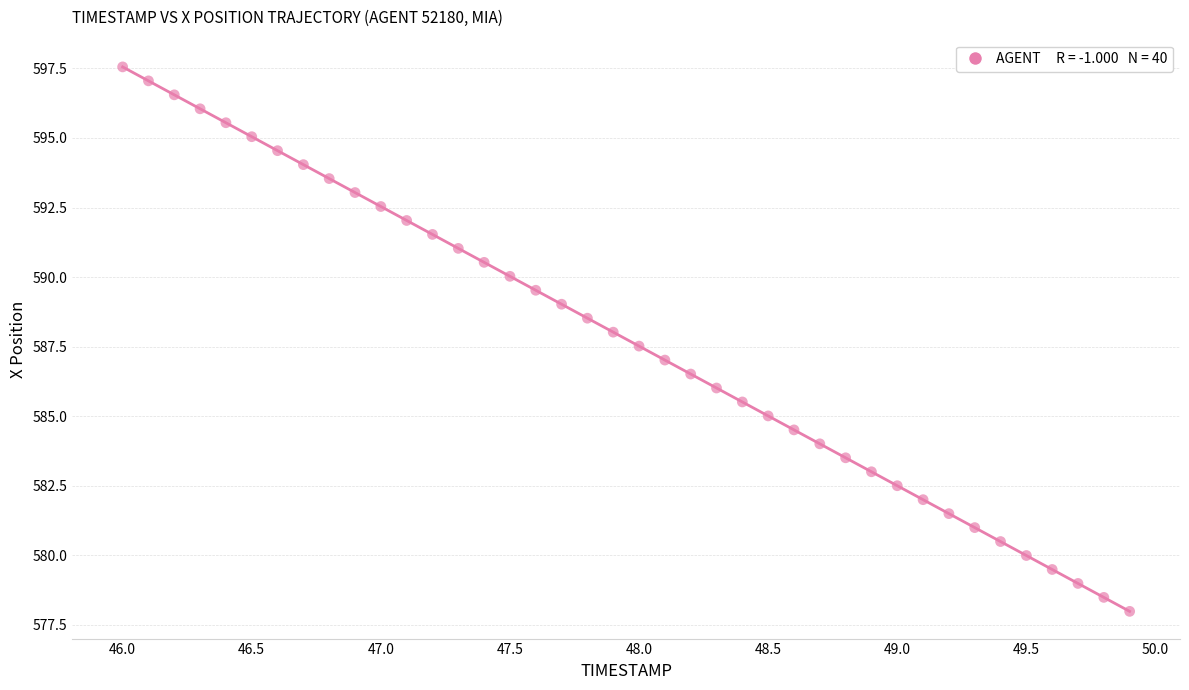

What is the range of X values (max minus min)?

3.9